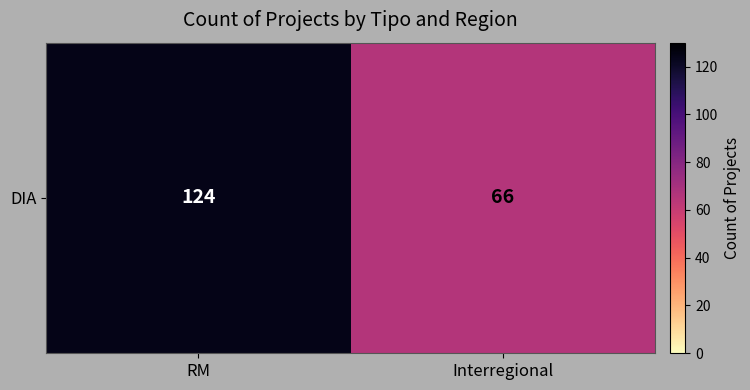

Is it true that the value at Interregional is 93?

False